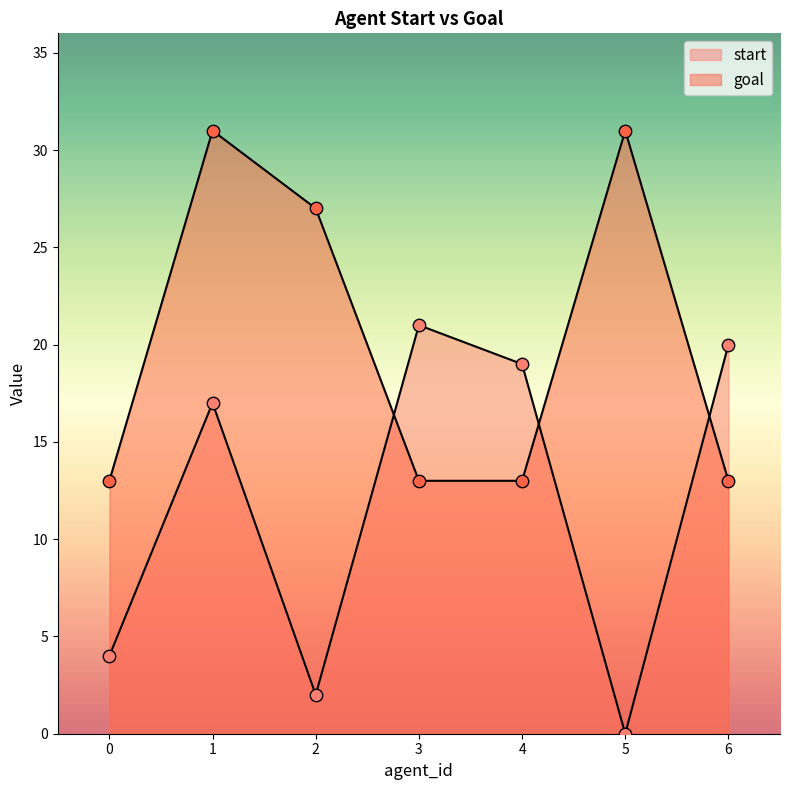

What is the total value across all series at 3?

34